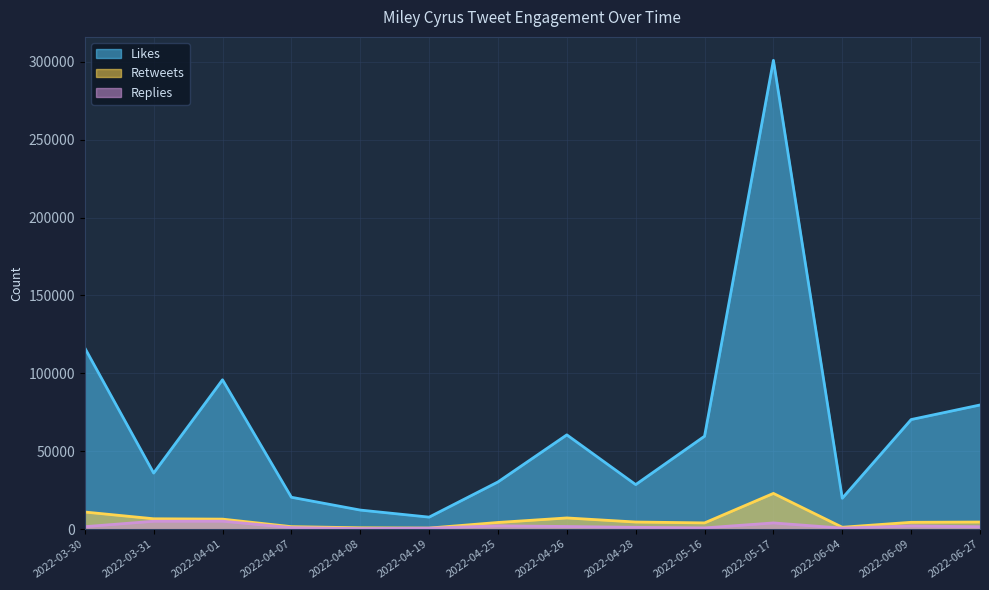

Which has a higher value, 2022-04-01 or 2022-05-17?

2022-05-17